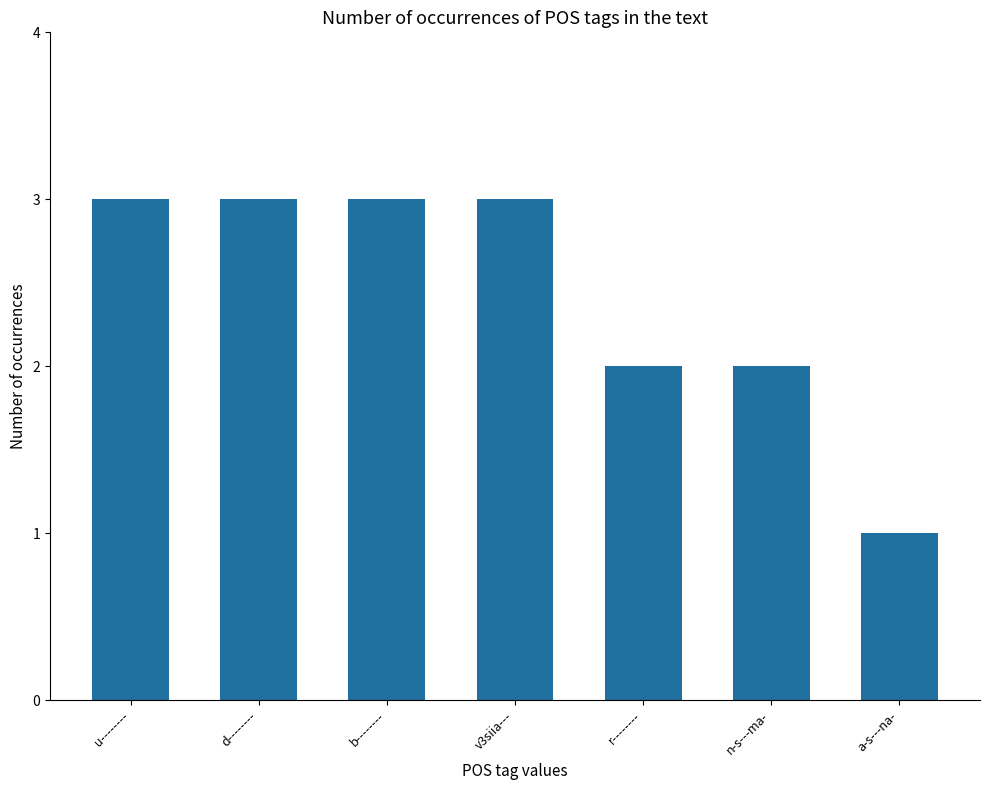

Which label corresponds to the smallest value in the chart?

a-s---na-